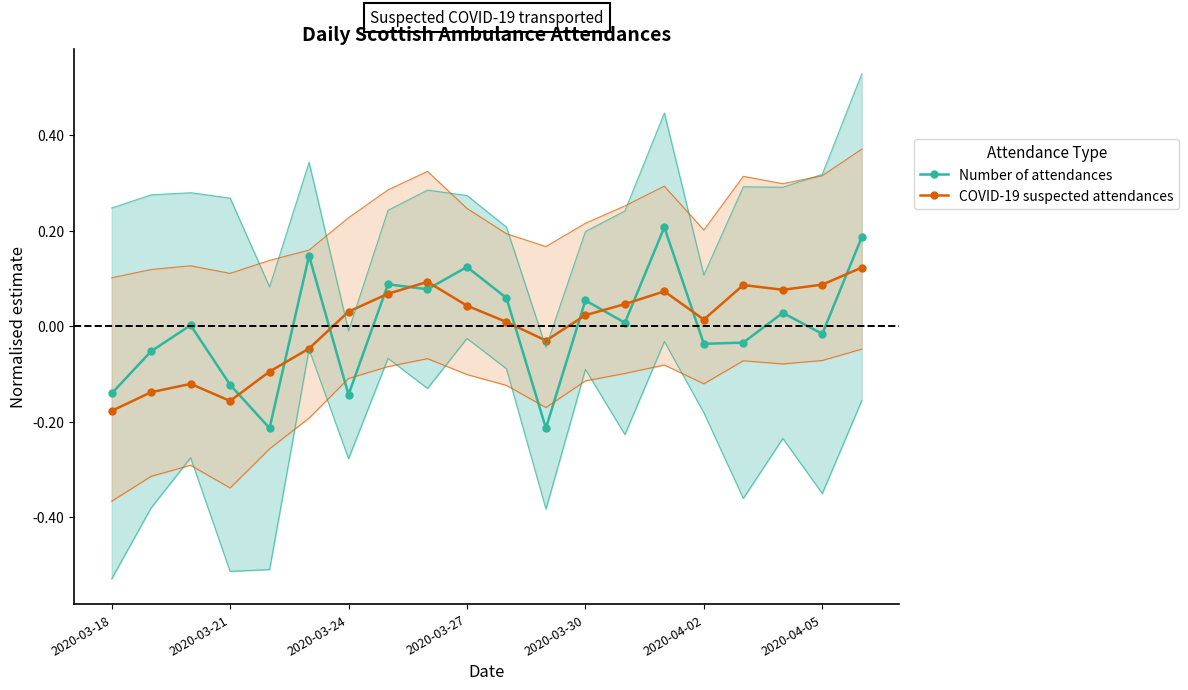

True or false: Number of attendances has more than 0 interior local peaks.

True